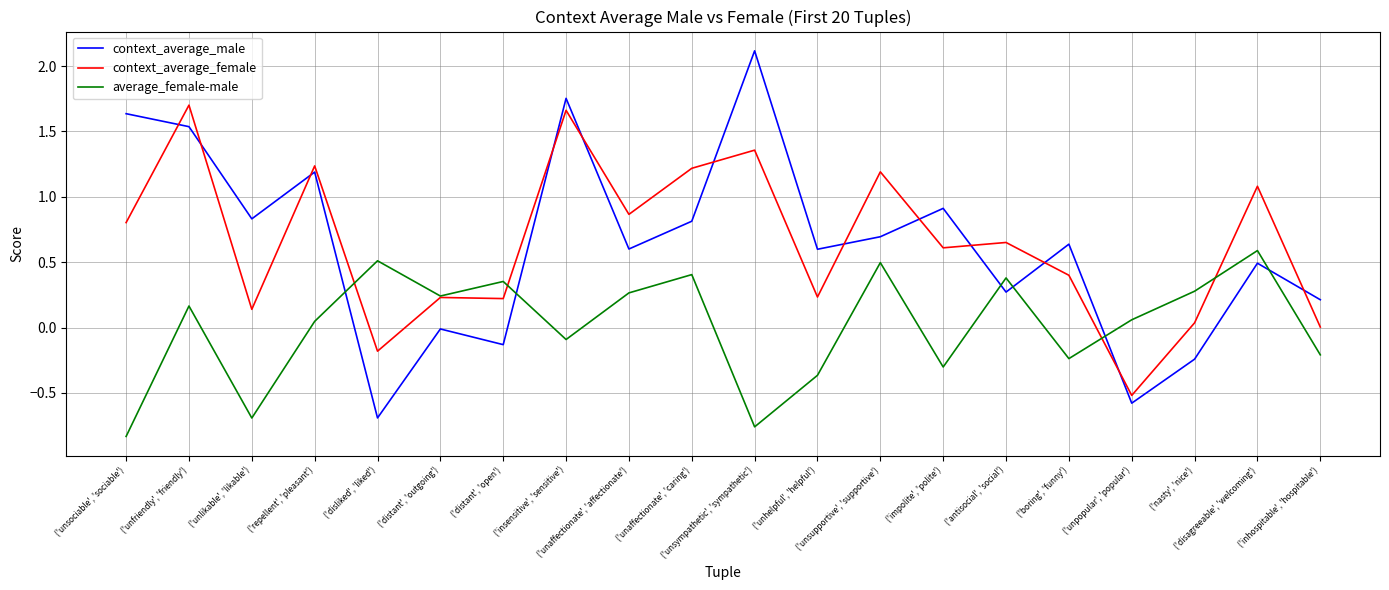

Which series has the widest spread of values?

context_average_male